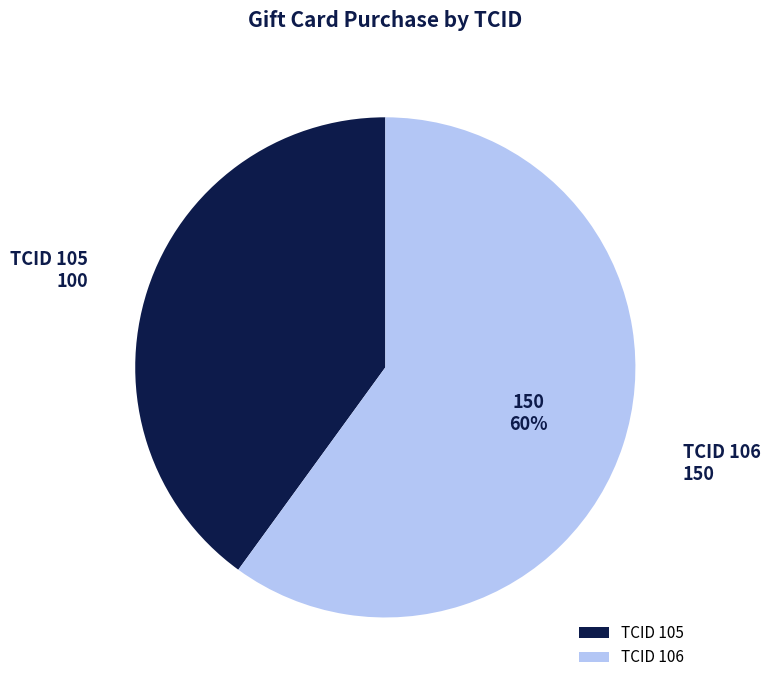

Is the sum of TCID 105 and TCID 106 greater than half?

Yes